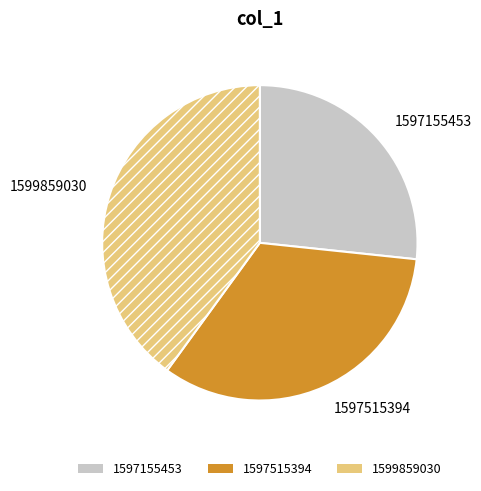

Which has a higher value, 1597515394 or 1599859030?

1599859030